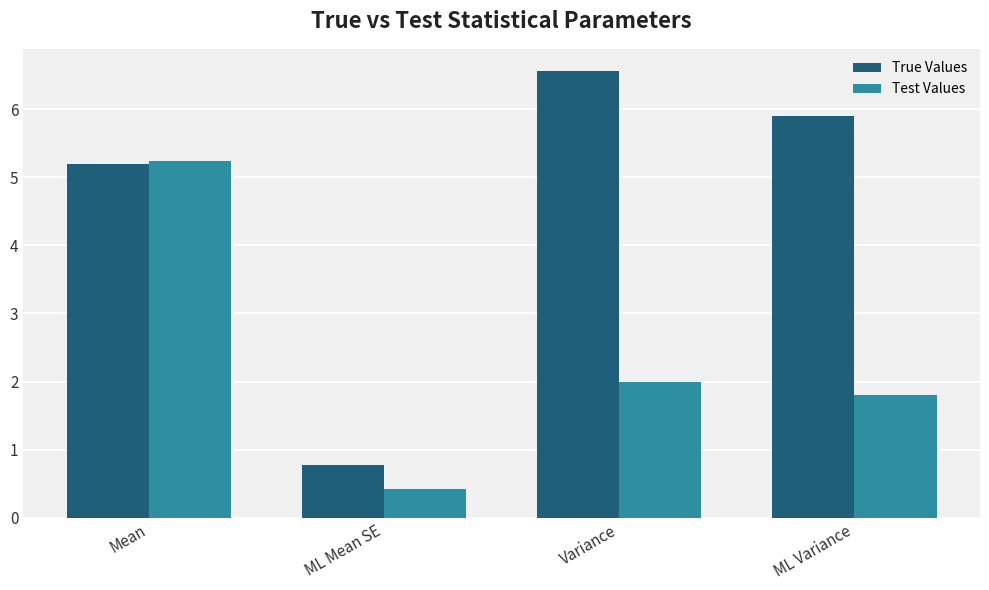

At Variance, list the series in order from smallest to largest.

Test Values, True Values